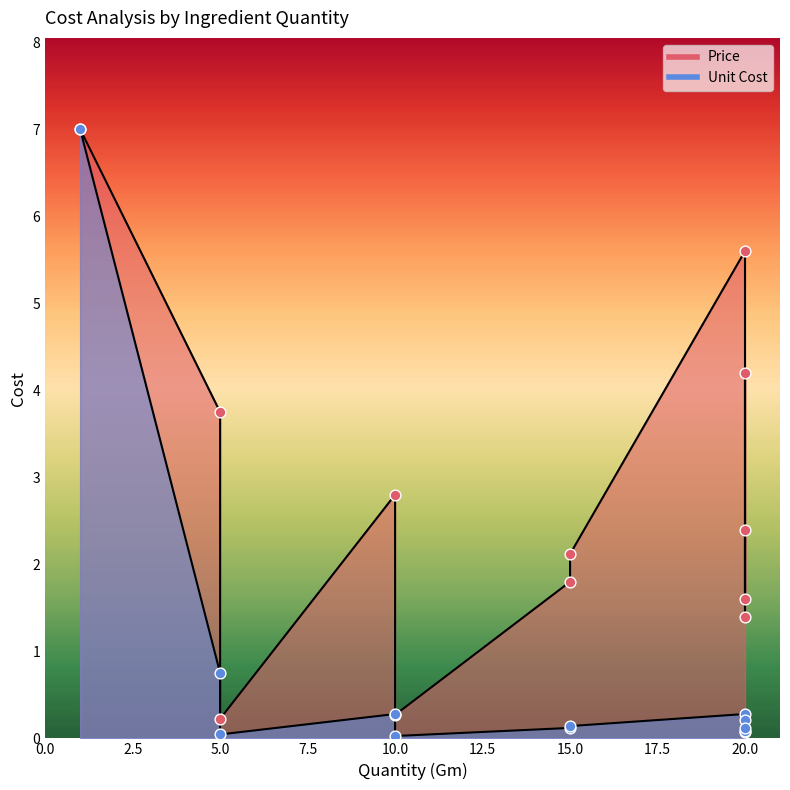

Is the value of Price at MSG greater than the value of Unit Cost at Ginger?

Yes